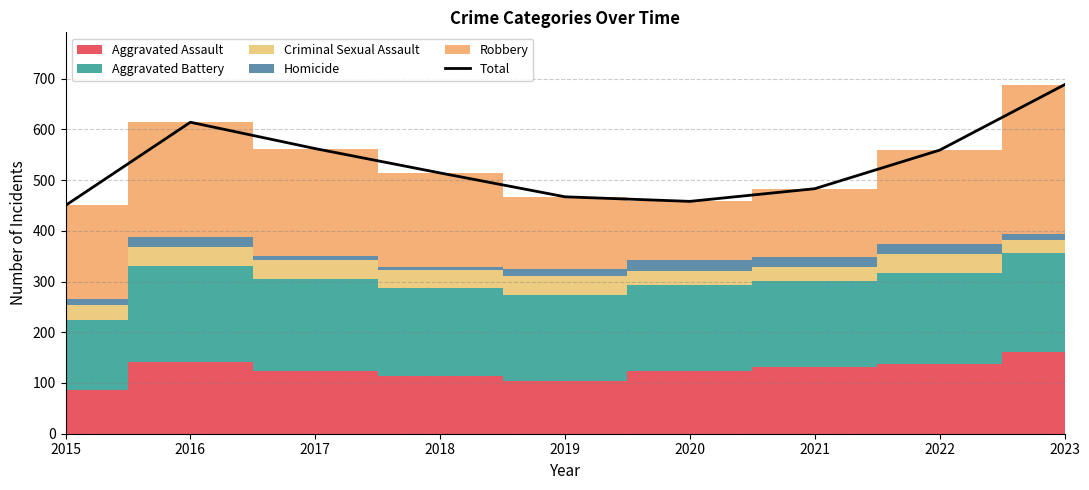

The chart shows a value of 839 at 2016. True or false?

False